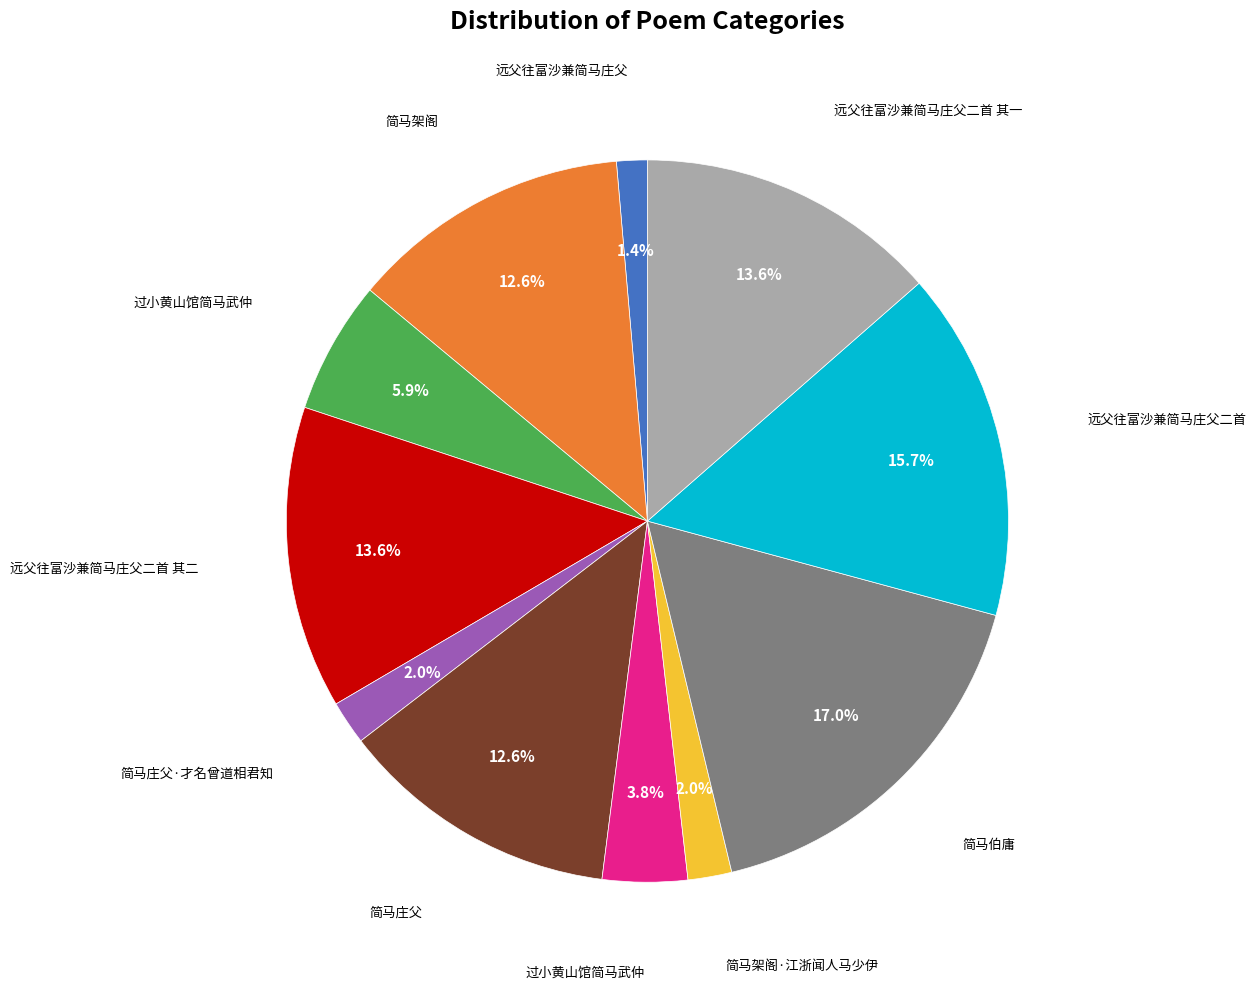

Is there a majority slice in this chart?

No